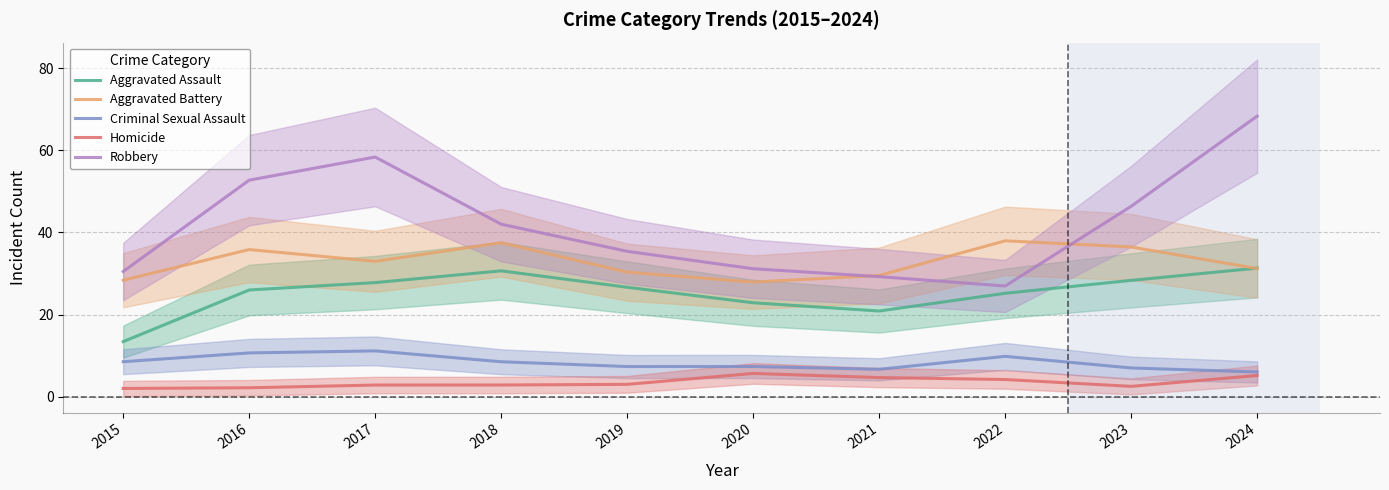

What is the highest value of the Aggravated Assault series?

31.3